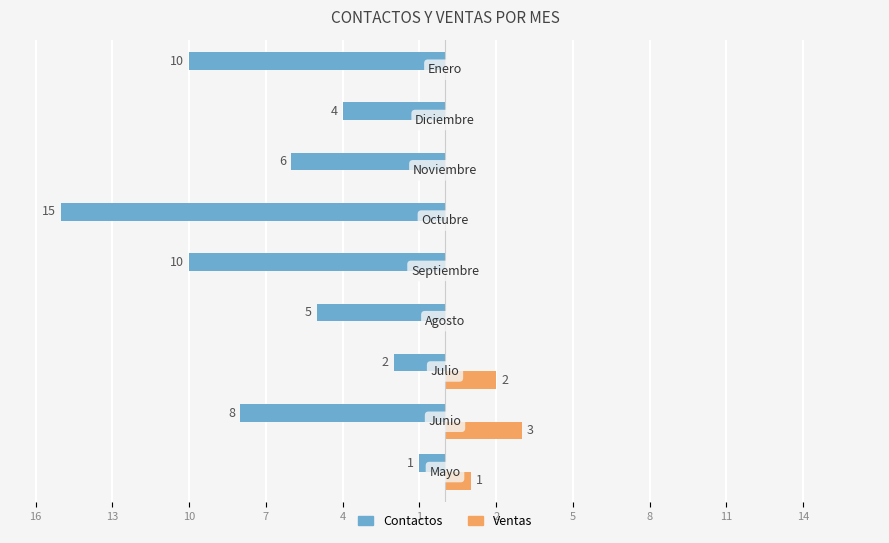

What are all the series names shown in the legend?

Contactos, Ventas